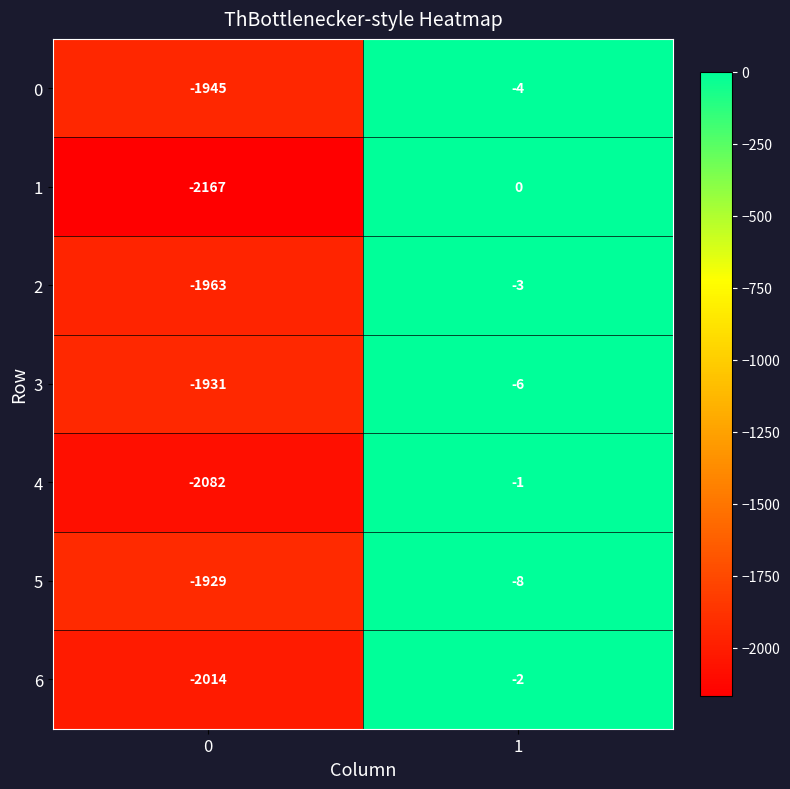

The 3 series shows -2 at 1. True or false?

False